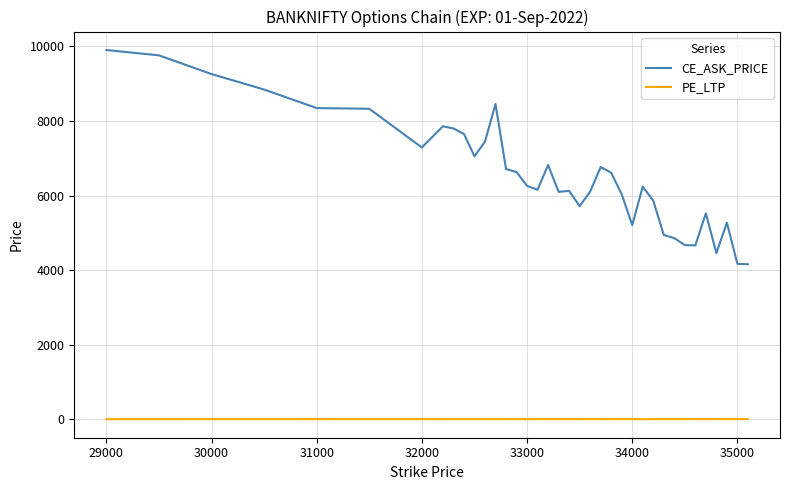

Which series has the largest total across all categories?

CE_ASK_PRICE